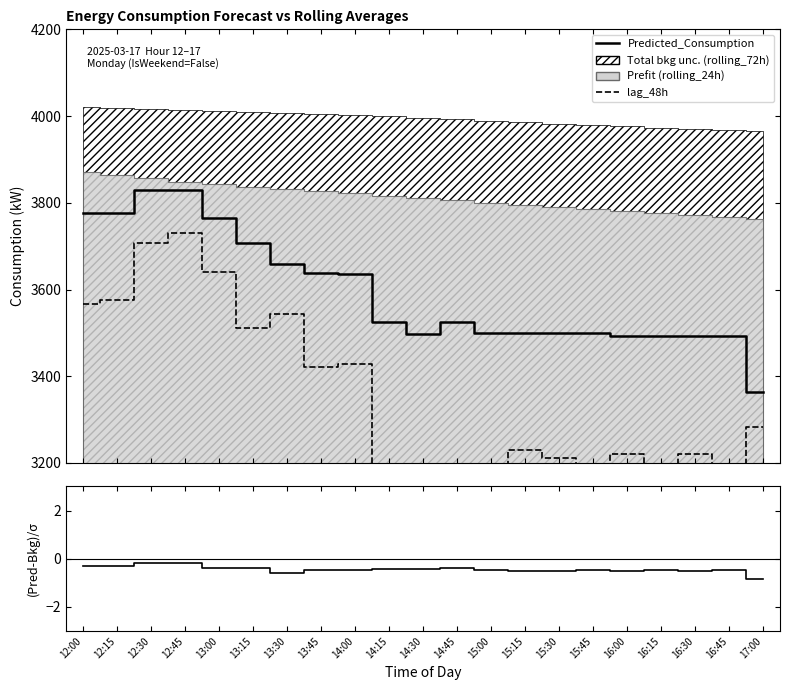

What is the label of the 9th point from the right?

15:00